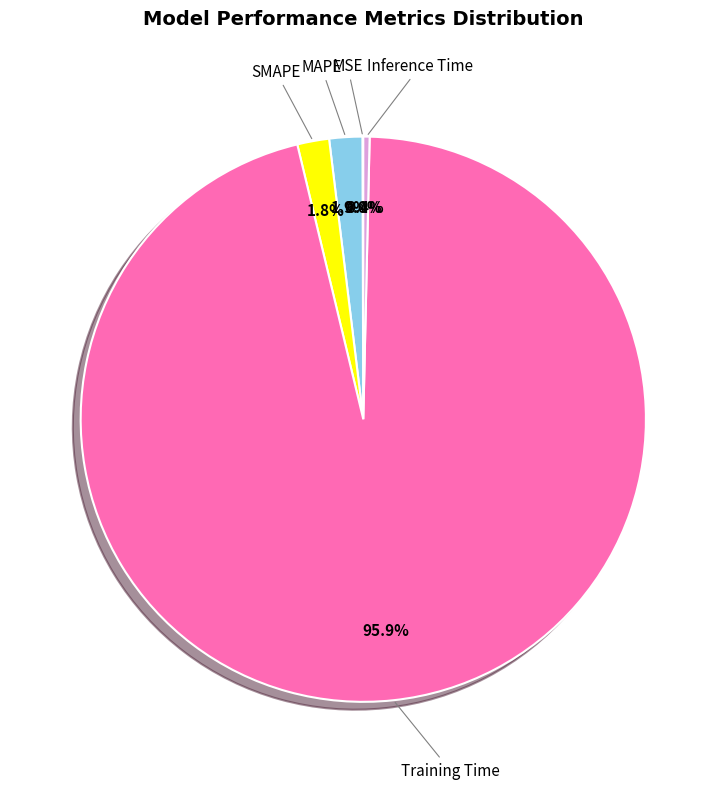

Is there any slice that represents more than half of the pie?

Yes